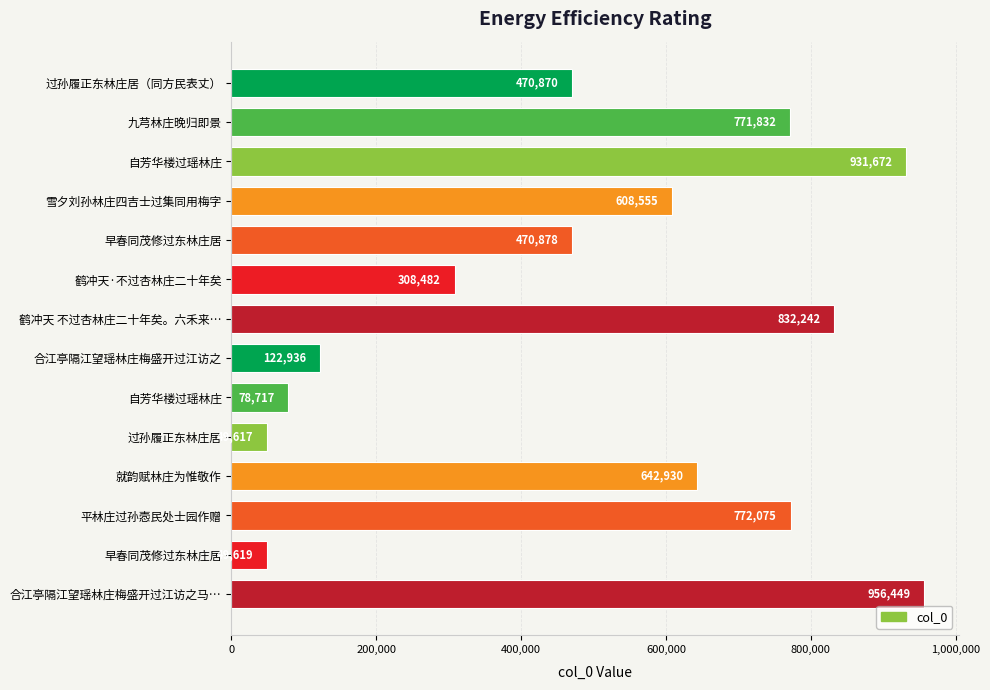

How many distinct data groups are displayed?

1